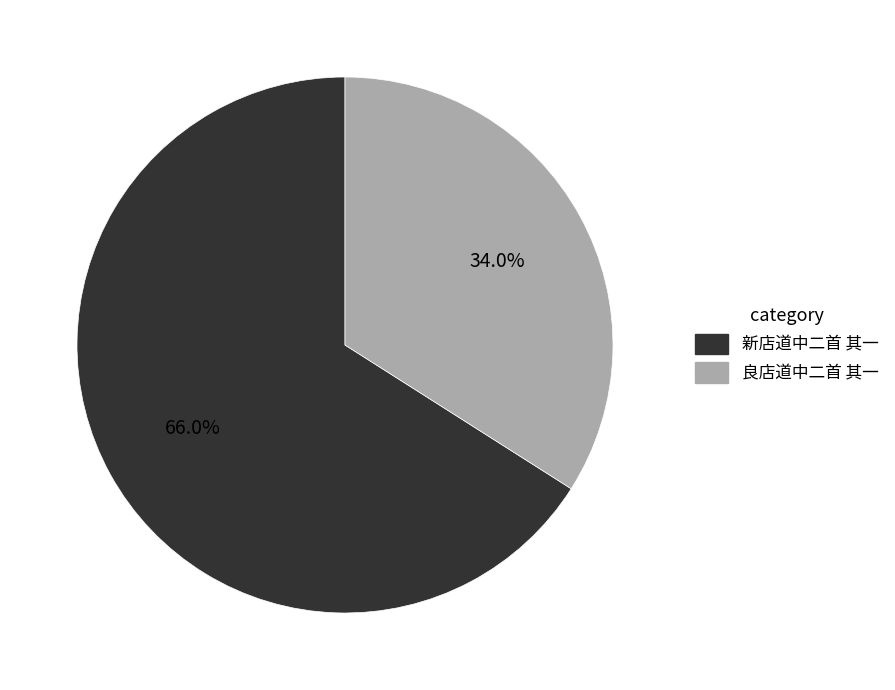

True or false: 良店道中二首 其一 accounts for 26% of the total.

False